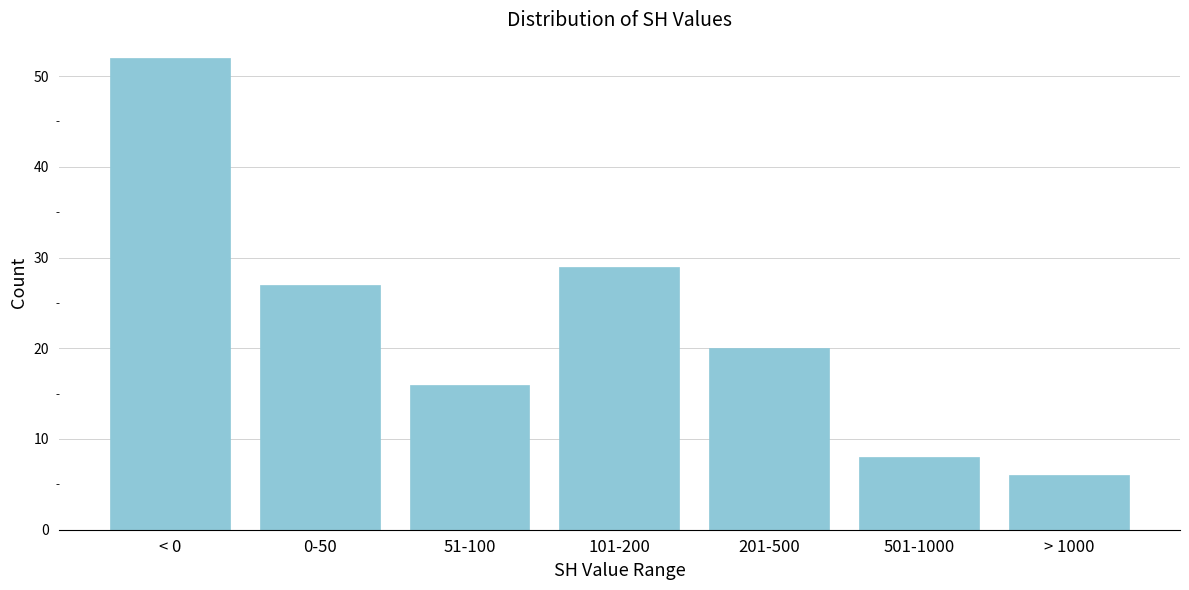

Reading right to left, transcribe all the data shown in this chart.

6	8	20	29	16	27	52